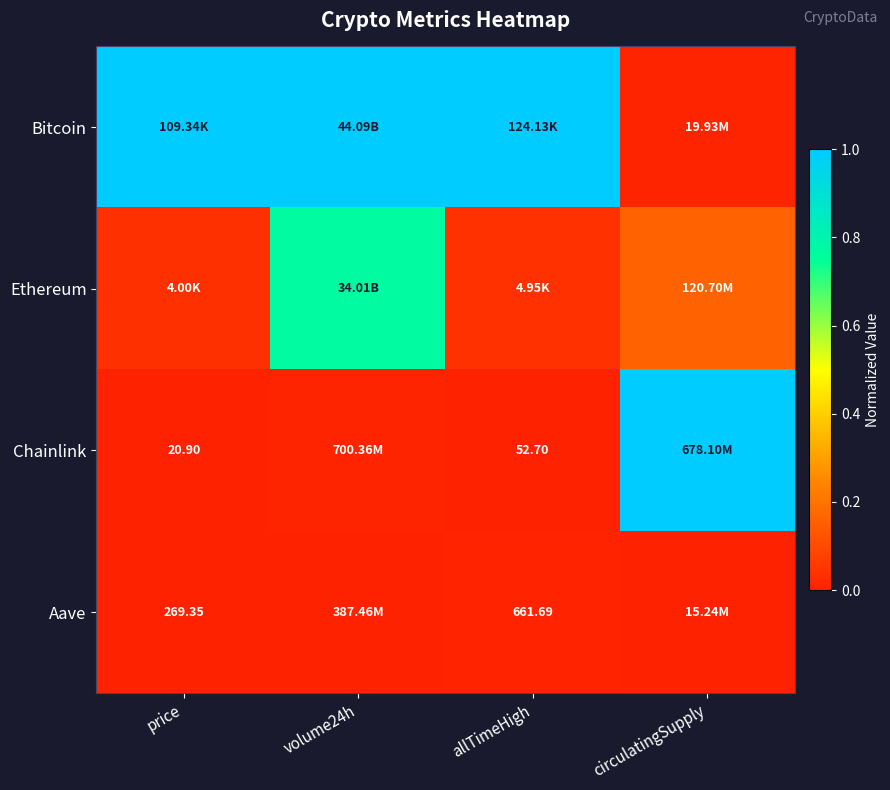

Is the value of Chainlink at price greater than the value of Aave at allTimeHigh?

No